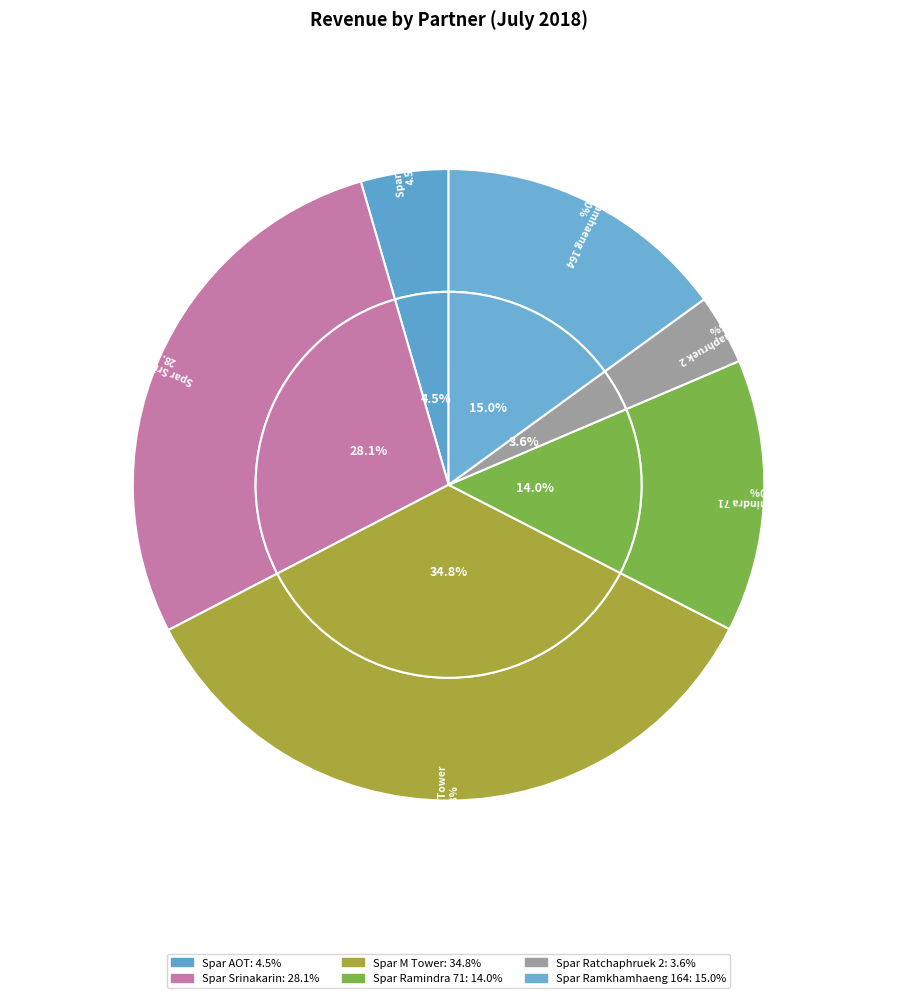

What percentage is the Spar Ramkhamhaeng 164 slice, to the nearest percent?

15%